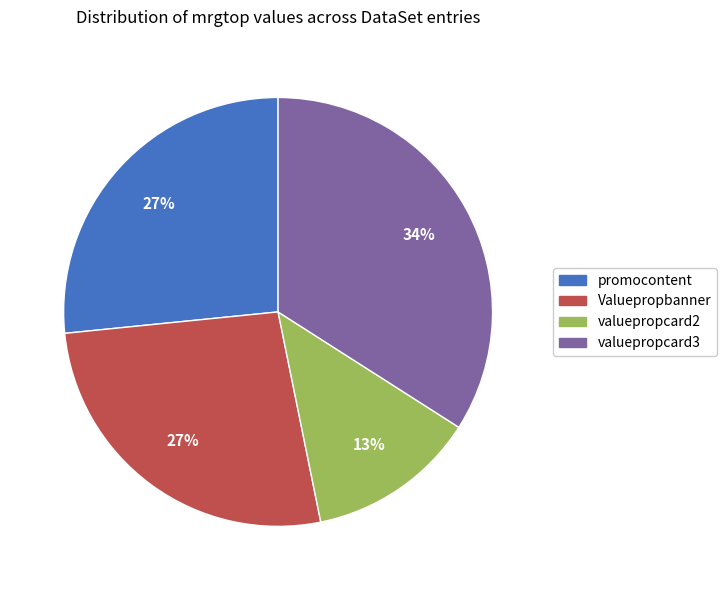

What is the largest slice in the pie chart?

valuepropcard3